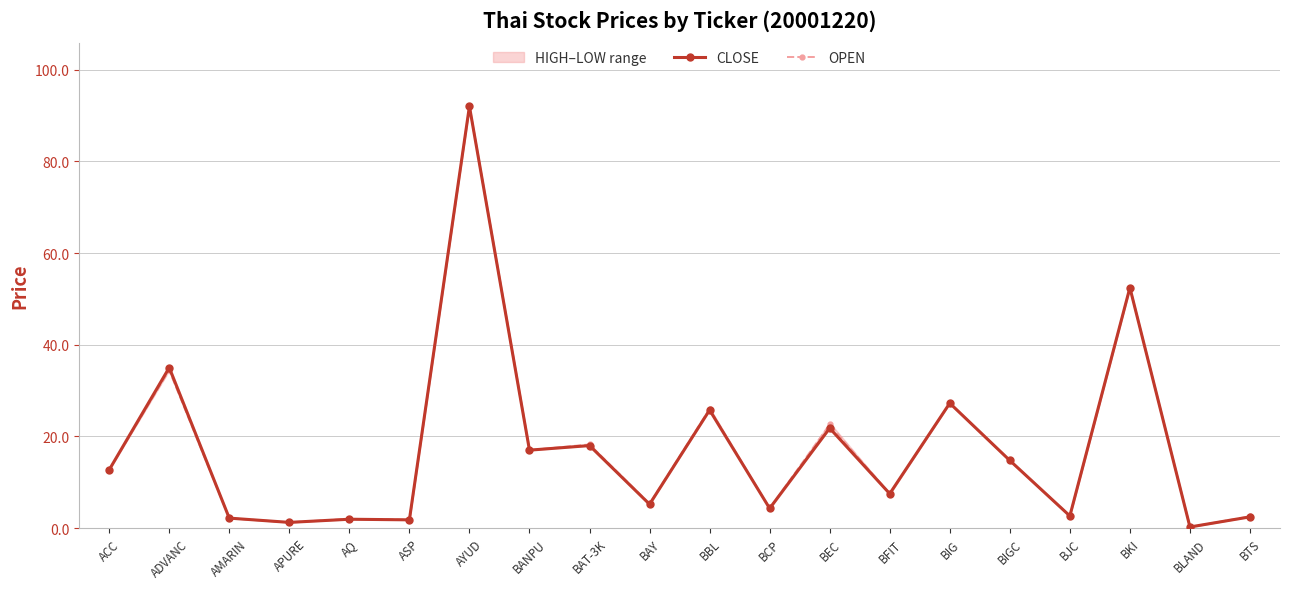

What is the label of the 7th point from the left?

AYUD